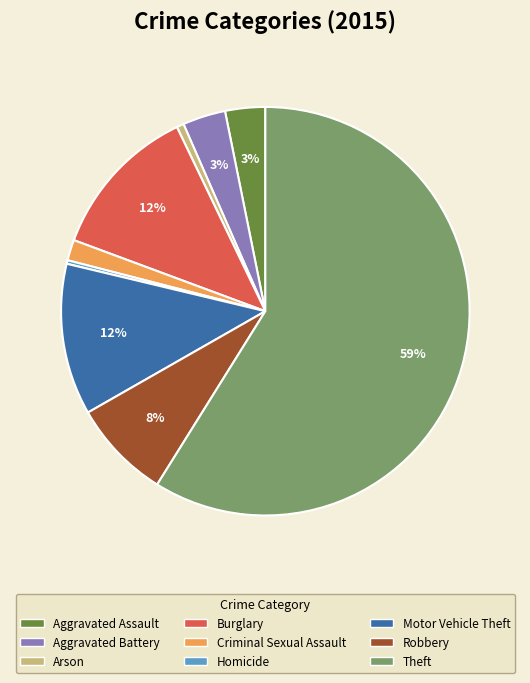

To the nearest percent, what is the combined percentage of Homicide and Arson?

1%